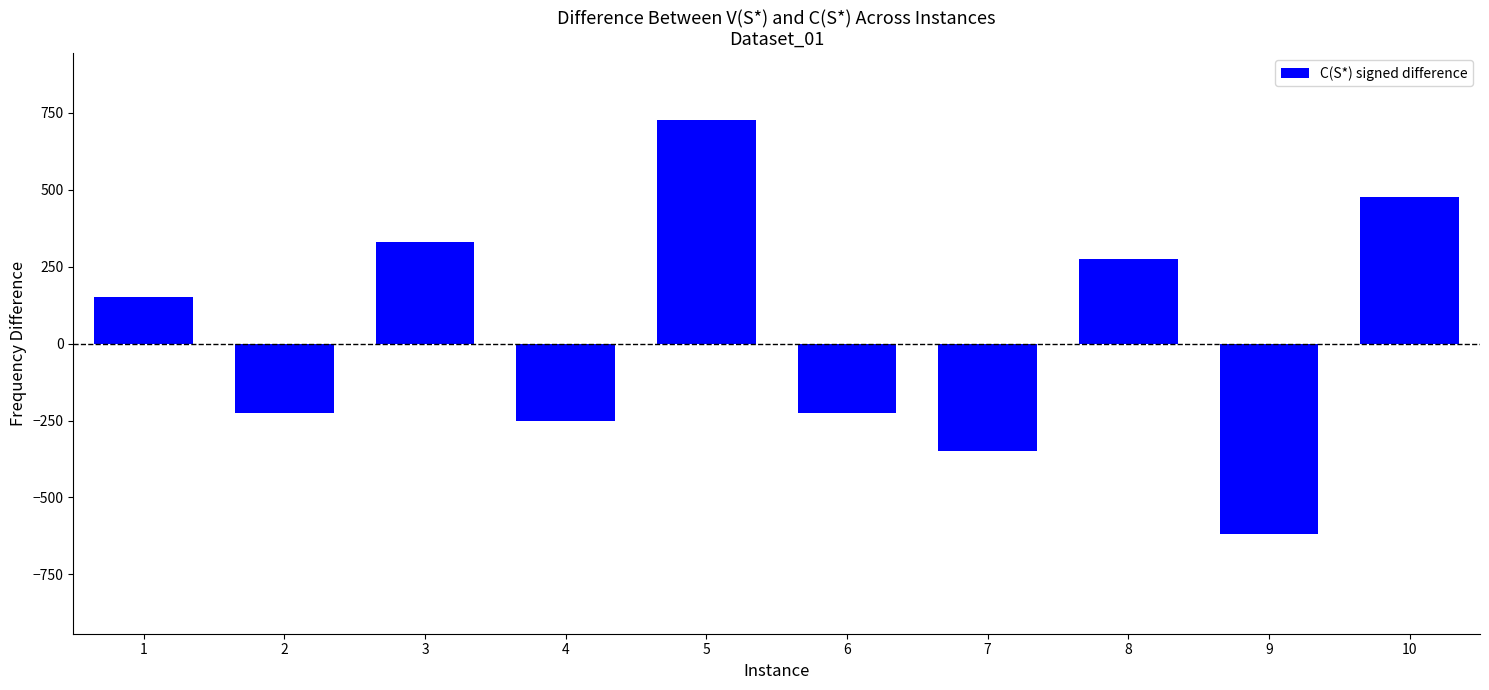

What is the value of the 10th bar from the left?

475